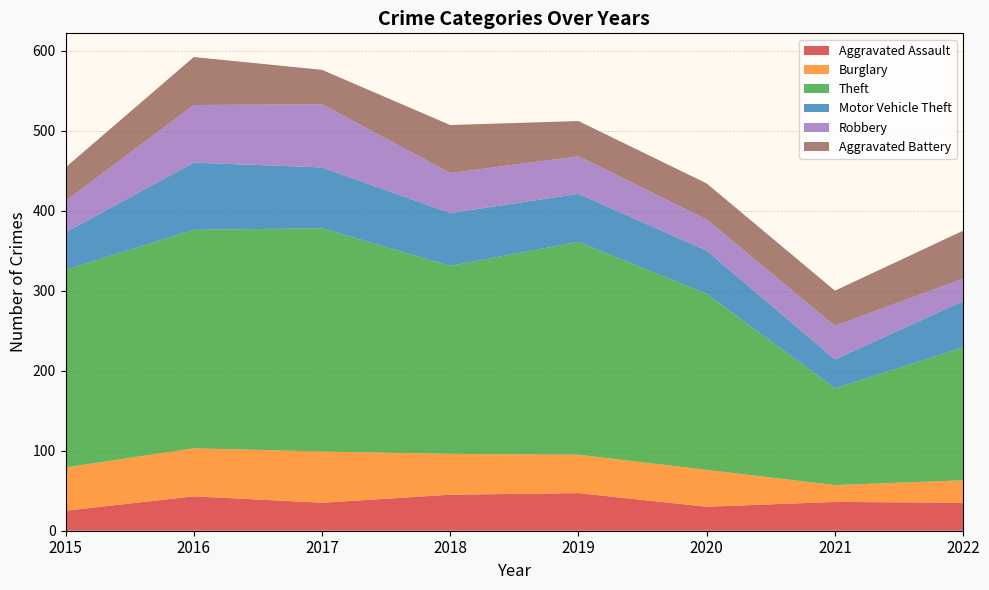

Reading right to left, list all the values displayed in this chart.

Aggravated Assault: 35	36	30	47	45	35	43	25
Burglary: 28	21	46	48	51	64	60	54
Theft: 166	121	220	266	235	279	273	247
Motor Vehicle Theft: 58	36	54	60	66	76	84	47
Robbery: 28	42	39	47	50	79	72	39
Aggravated Battery: 60	44	45	44	60	43	60	42